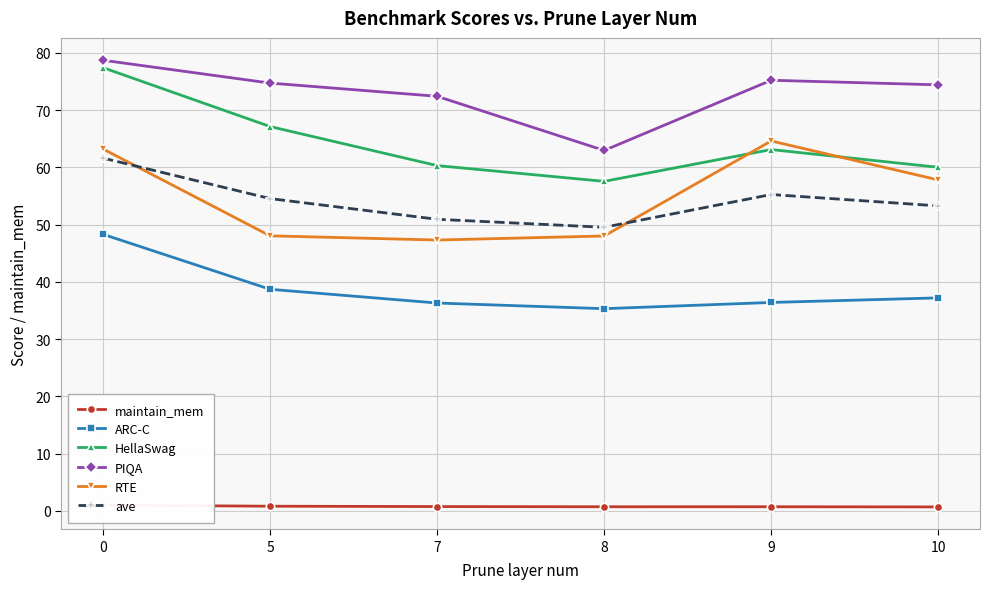

What is the minimum value for PIQA?

62.9